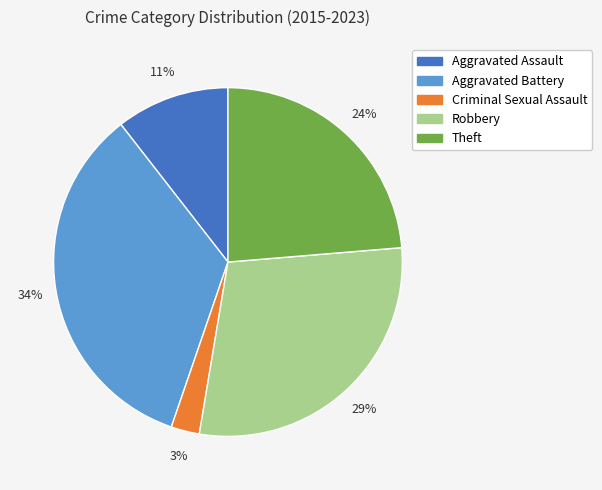

To the nearest percent, what percentage of the pie is Aggravated Battery?

34%